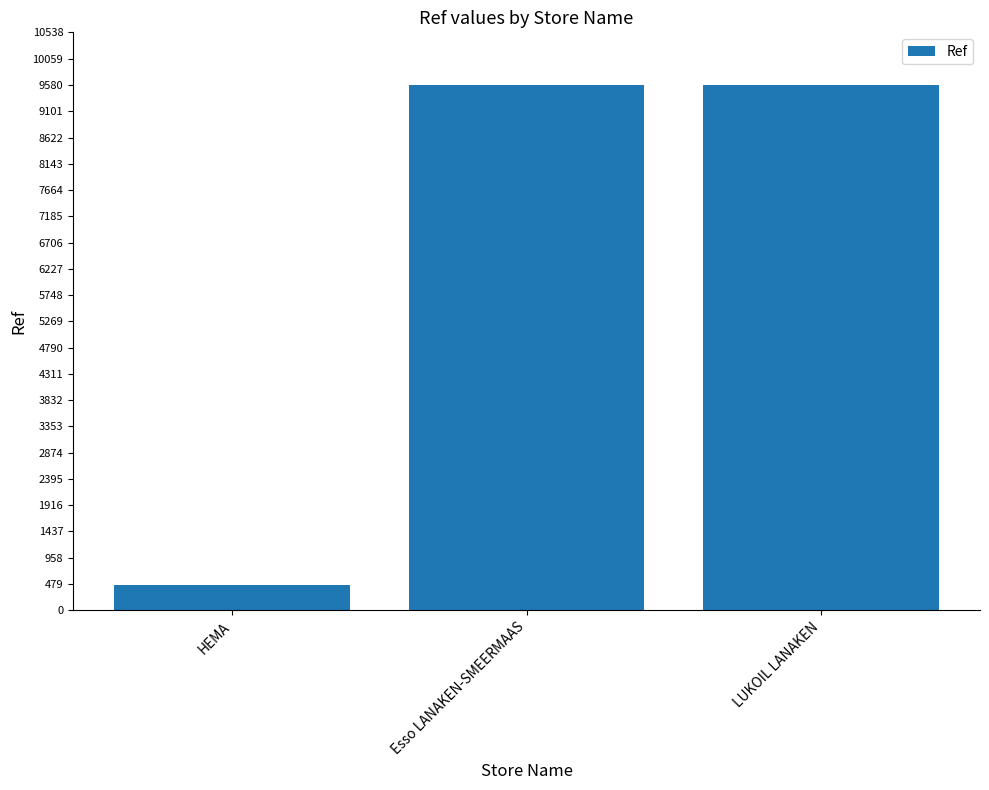

What is the smallest value displayed?

457